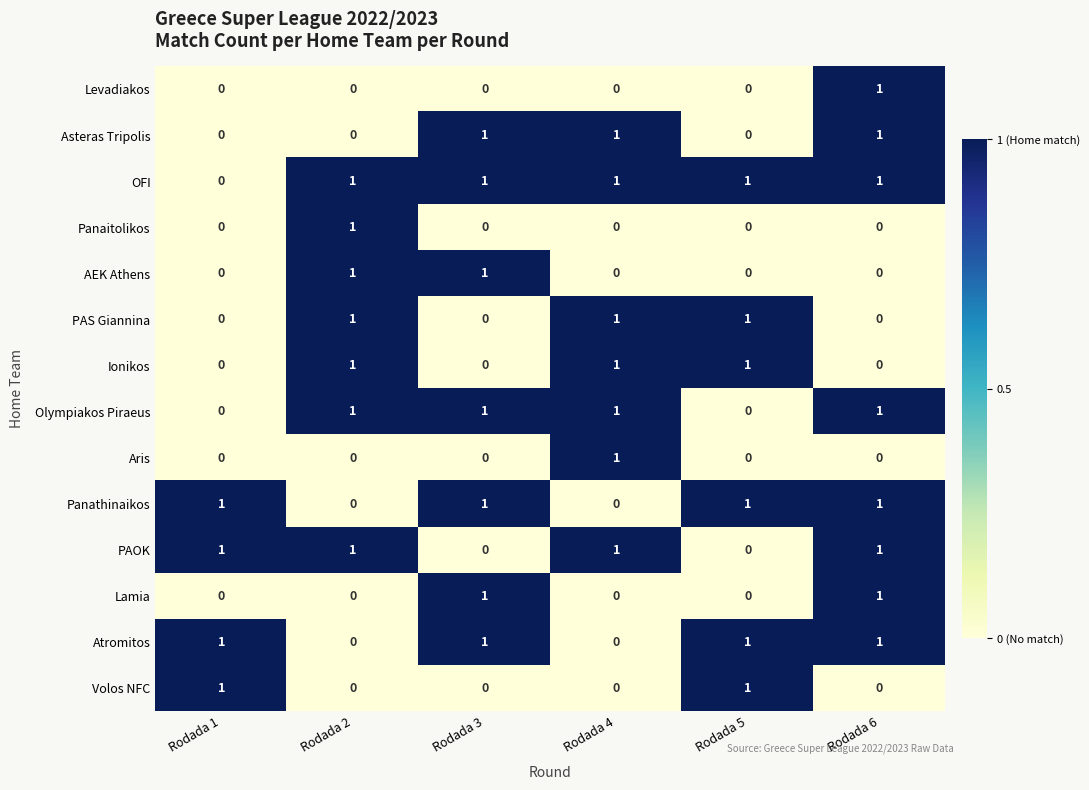

The value of PAOK at Rodada 6 is 1. True or false?

True